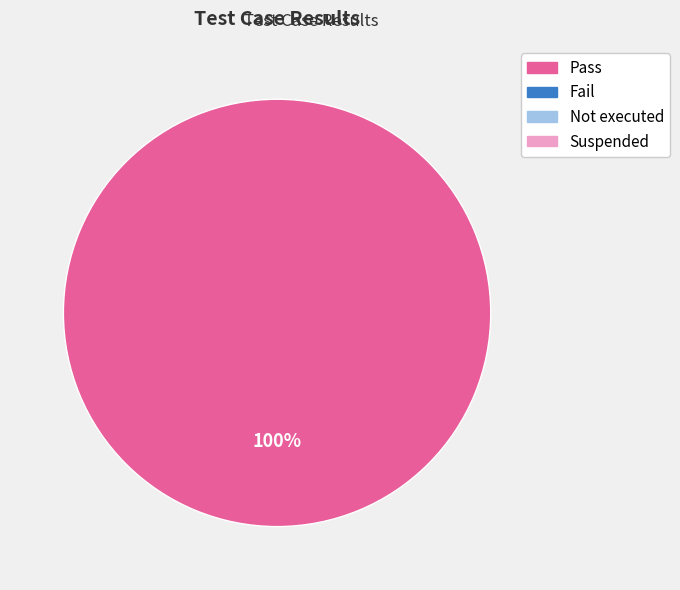

Does any single category account for the majority?

Yes